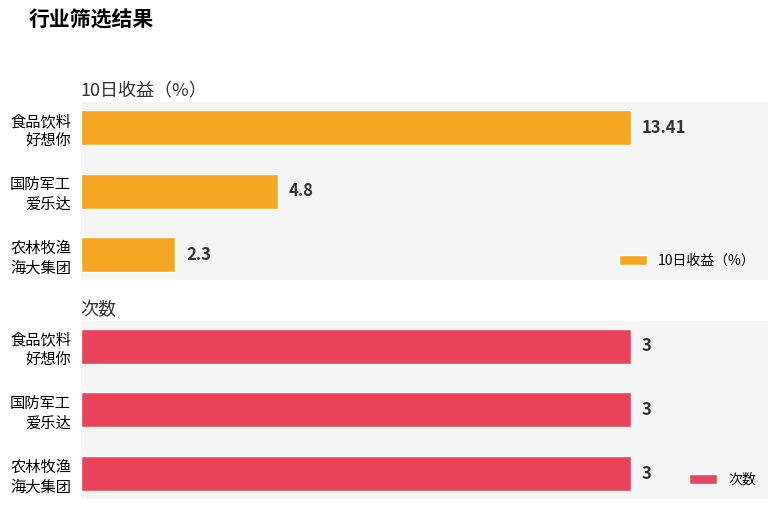

True or false: 10日收益（%） has a value of 2.3 at 国防军工 爱乐达.

False